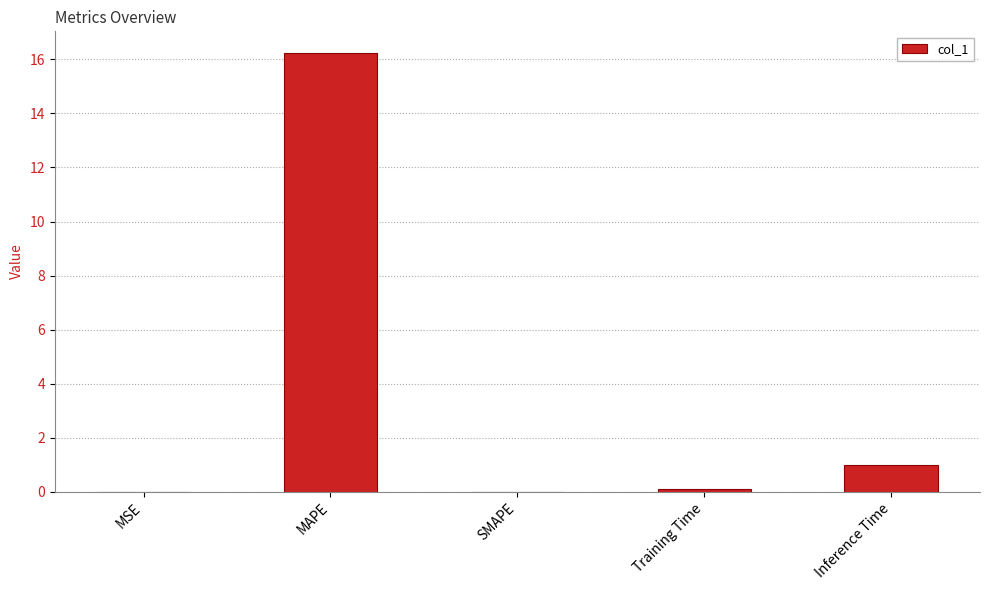

Count the number of categories in the chart.

5